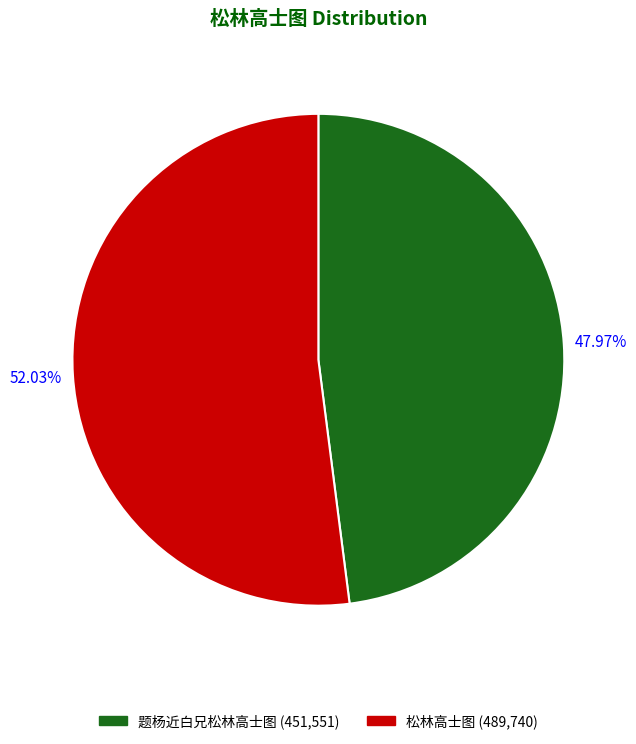

What is the smallest slice in the pie chart?

题杨近白兄松林高士图